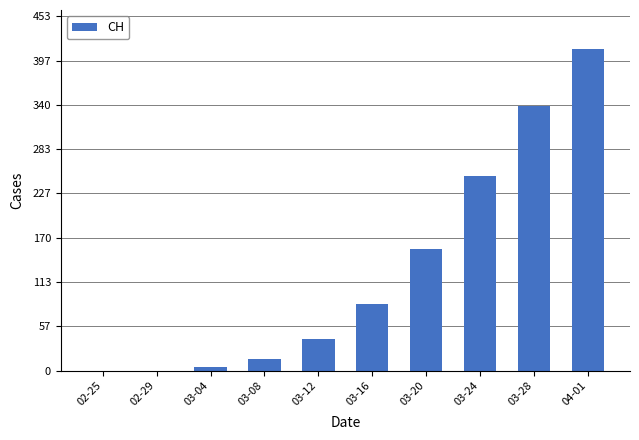

Are the bars horizontal?

No